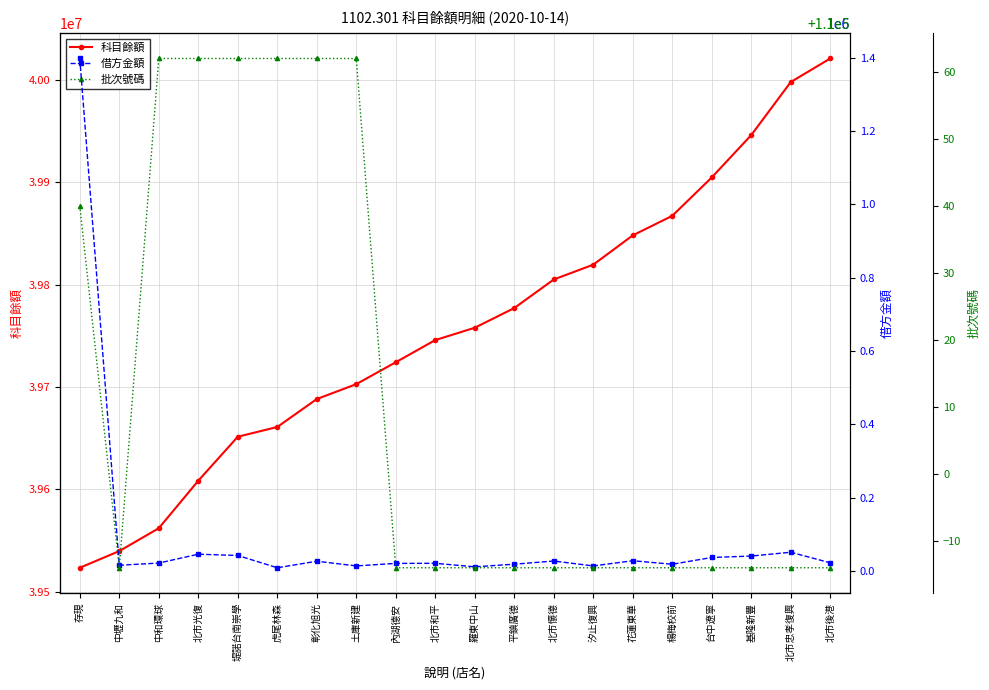

At which label does 科目餘額 reach its minimum?

存現